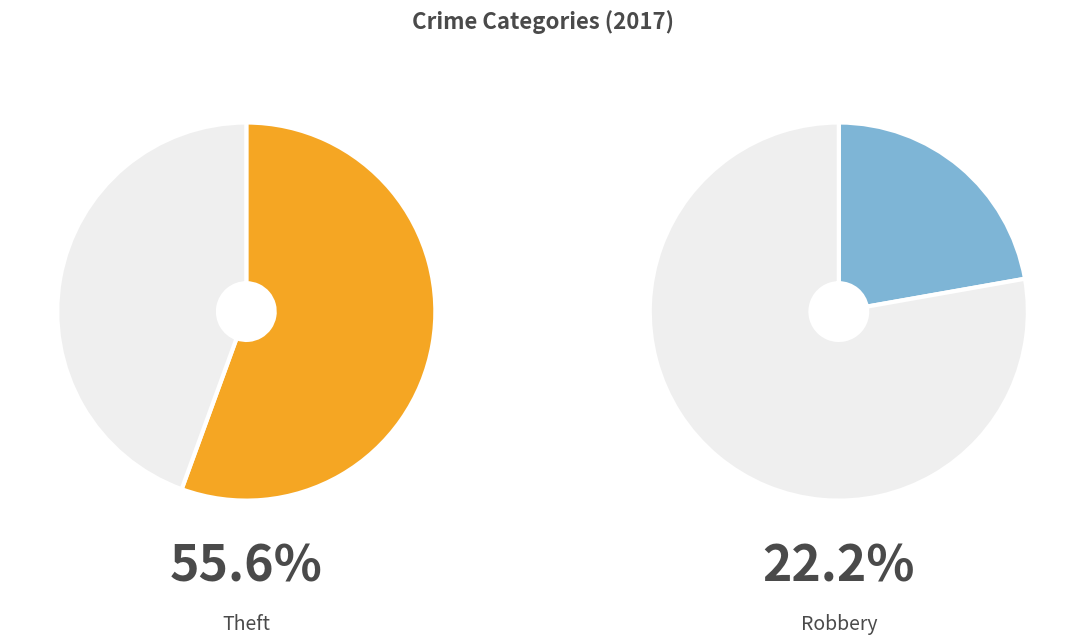

How many slices are in this pie chart?

4